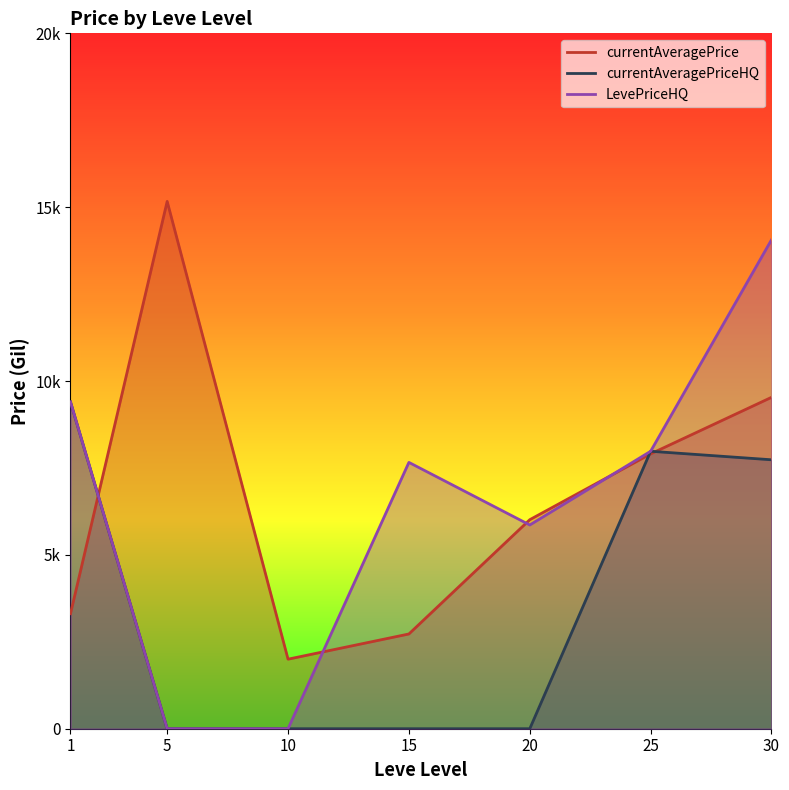

True or false: currentAveragePrice has a value of 3307.0 at 1.

True